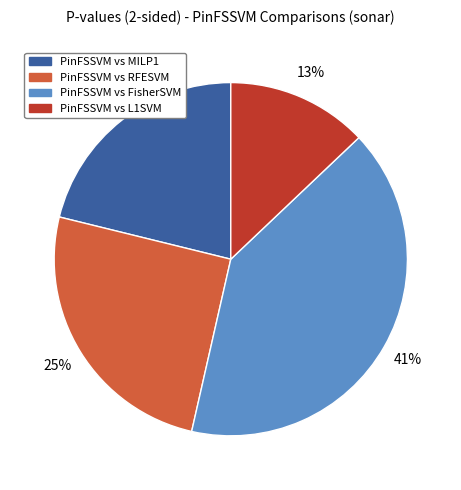

Between PinFSSVM vs FisherSVM and PinFSSVM vs RFESVM, which is larger?

PinFSSVM vs FisherSVM